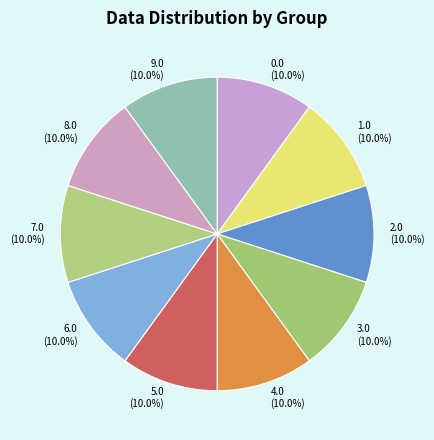

What portion of the pie excludes 2.0?

90.0%